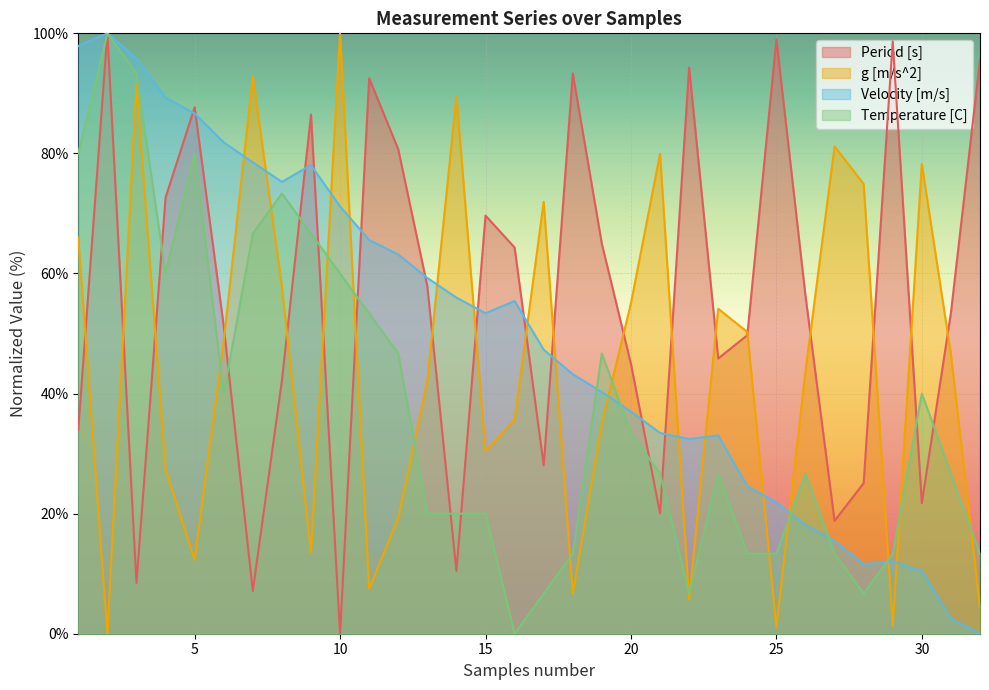

What is the value of the g [m/s^2] point at the 23rd from the left?

54.1